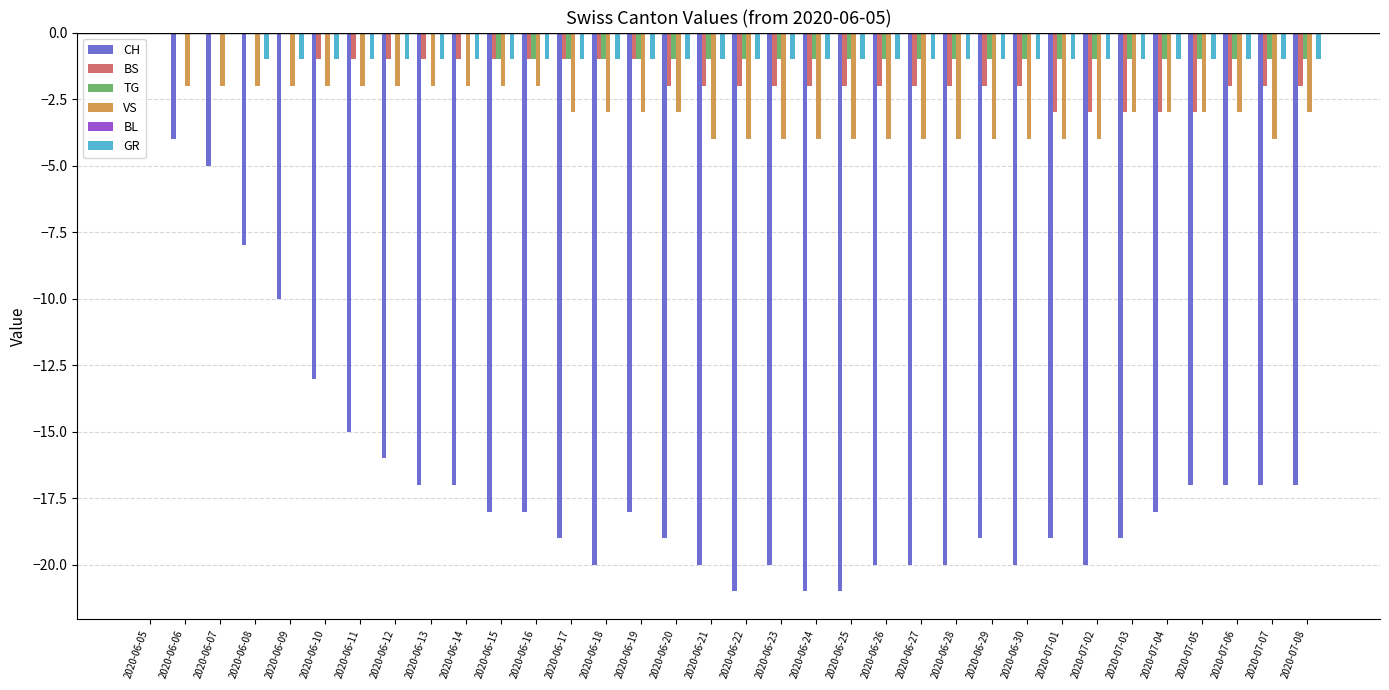

What is the sum of the CH values at 2020-07-05 and 2020-06-19?

-35